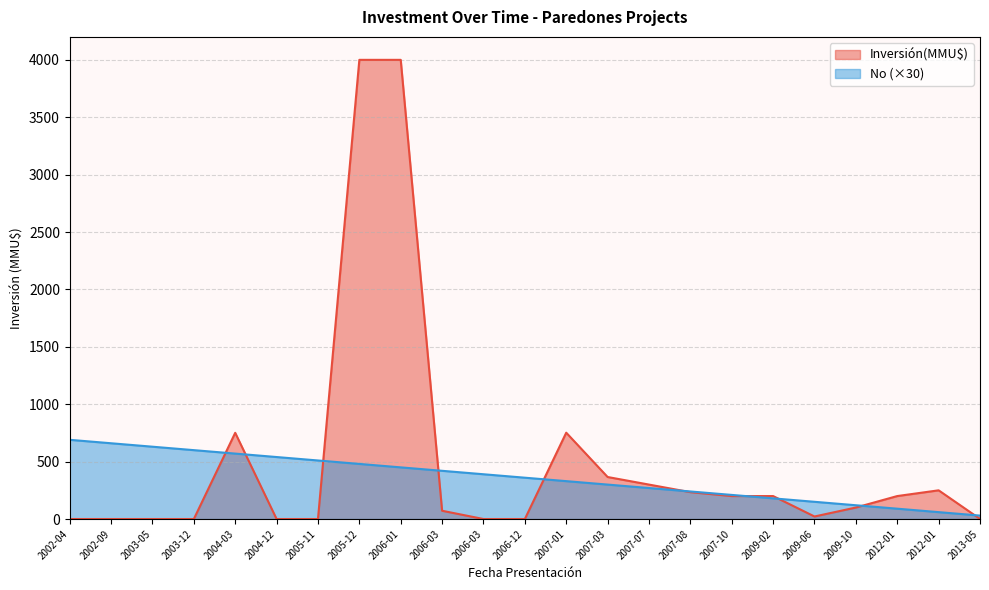

List the labels in order of Inversión(MMU$) value, smallest first.

2002-04, 2002-09, 2003-05, 2003-12, 2004-12, 2005-11, 2006-03, 2006-12, 2013-05, 2009-06, 2006-03, 2009-10, 2007-10, 2009-02, 2012-01, 2007-08, 2012-01, 2007-07, 2007-03, 2004-03, 2007-01, 2005-12, 2006-01